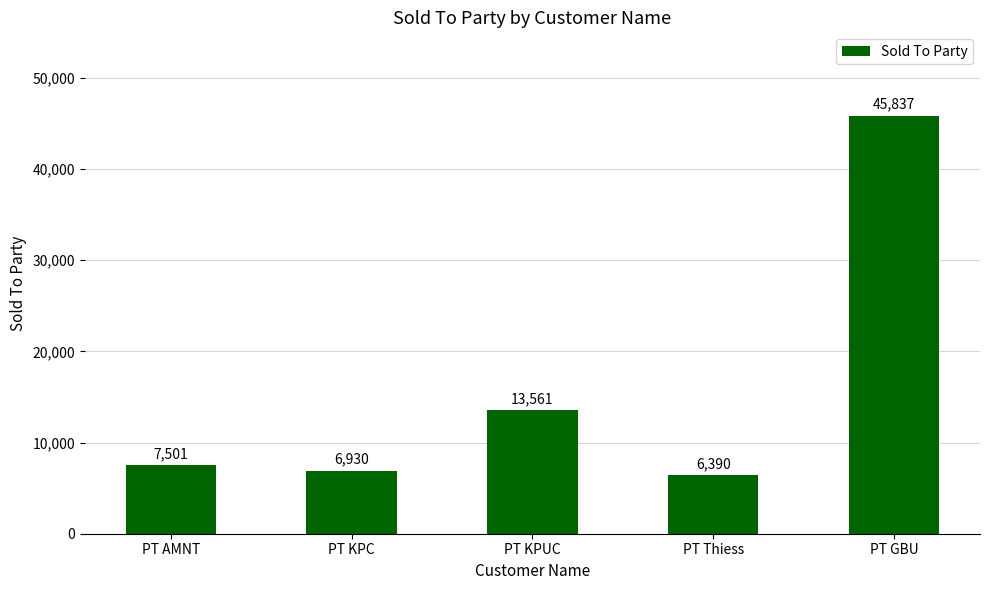

What is the average value?

16044